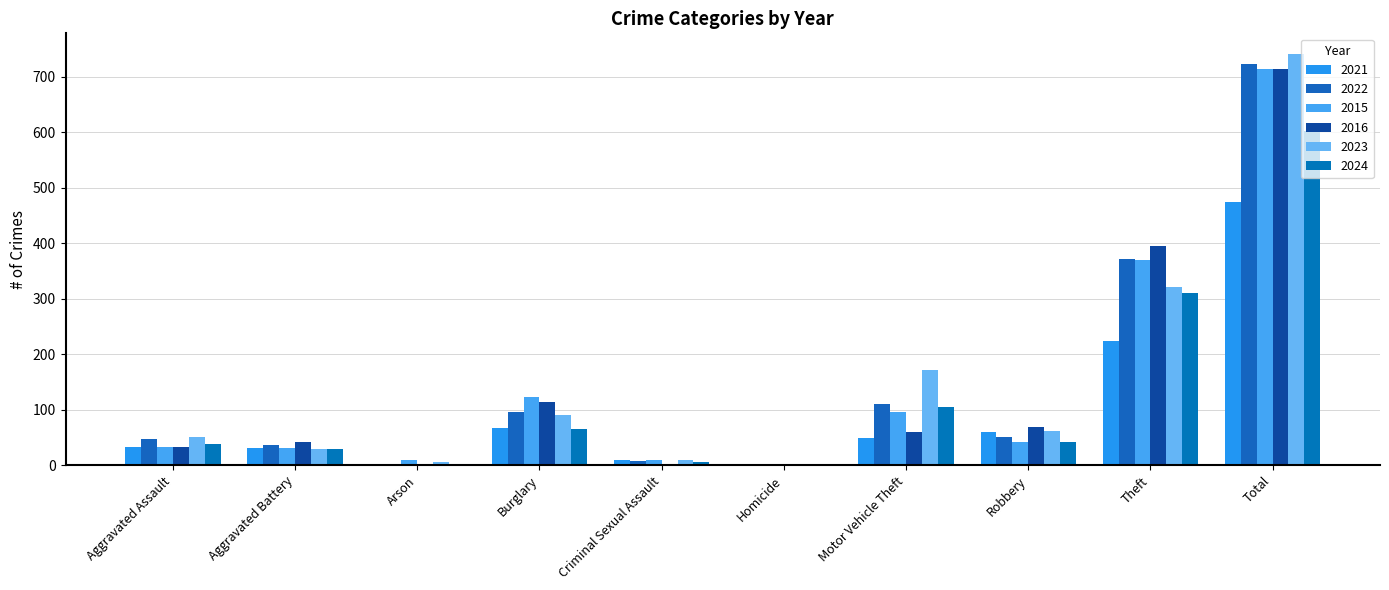

Count the number of categories in the chart.

10